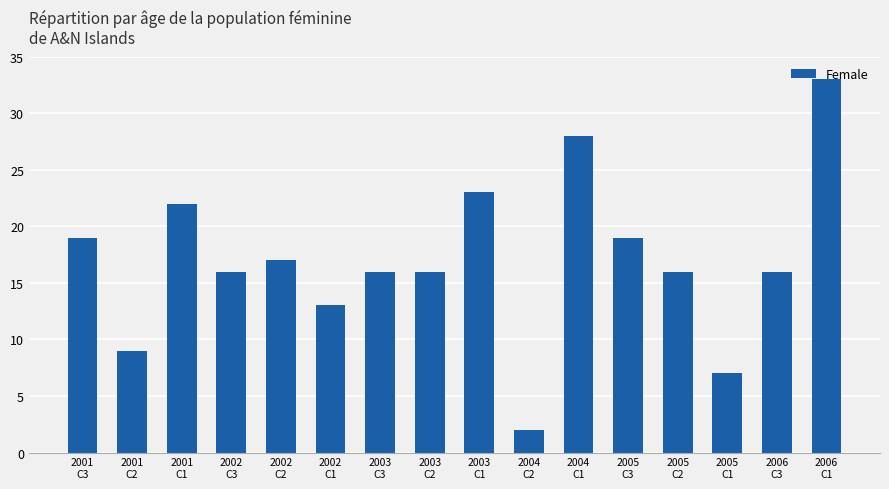

Is it true that the value at 2003
C1 is 23?

True